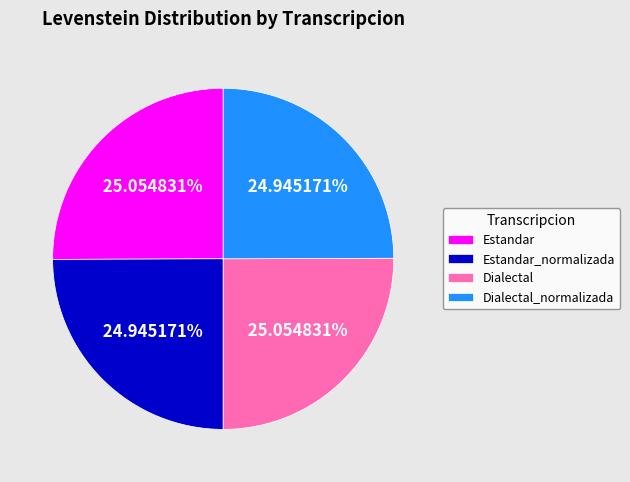

To the nearest percent, what percentage of the pie is Dialectal_normalizada?

25%